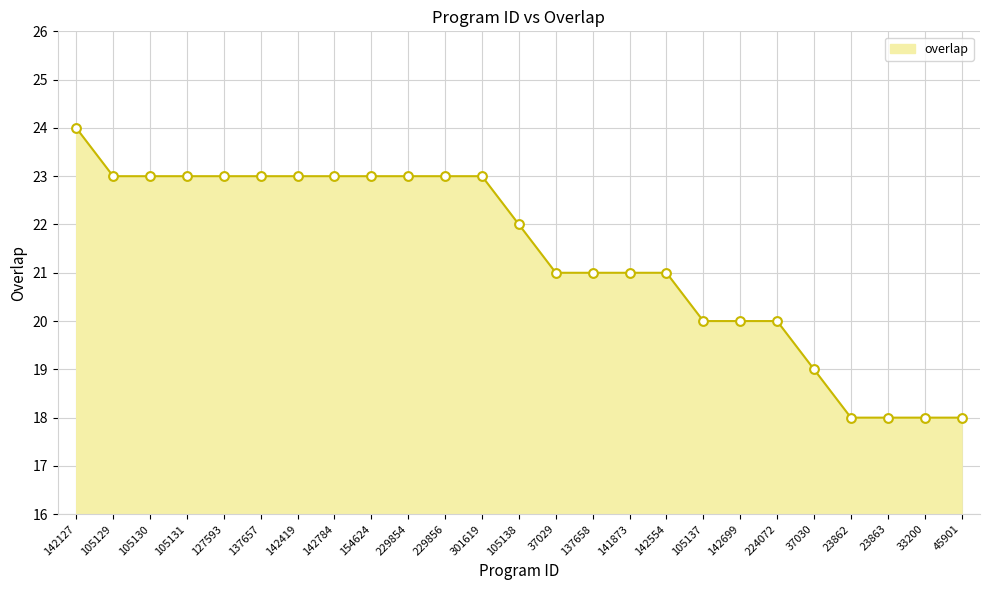

What is the change in value from 142554 to 23863?

-3